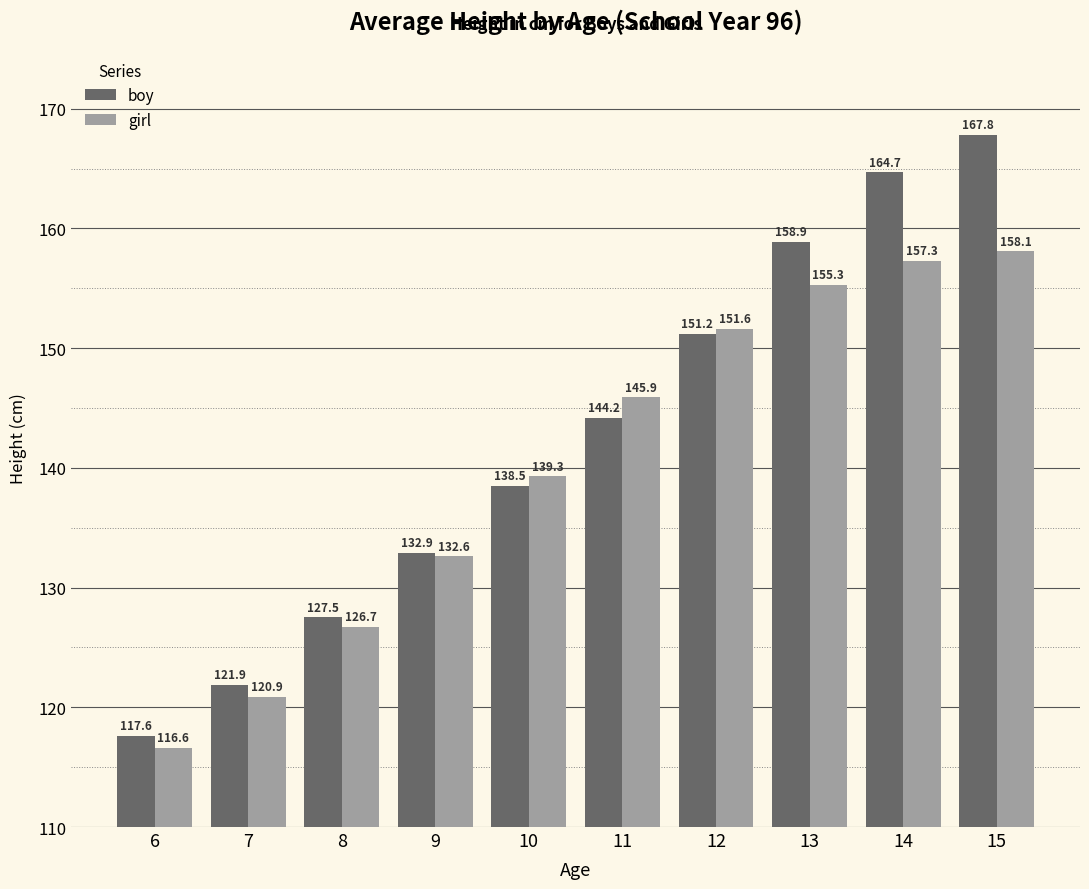

At which label is girl closest to 137?

10